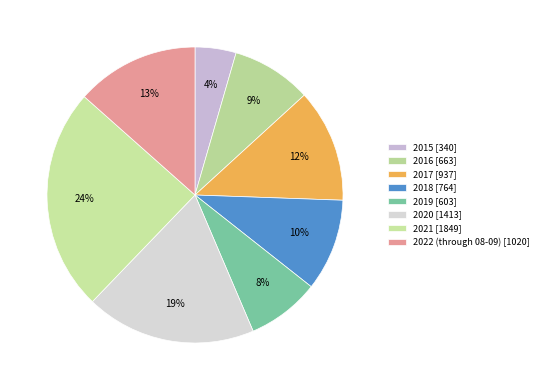

To the nearest percent, what is the difference between the largest and smallest slice percentages?

20%